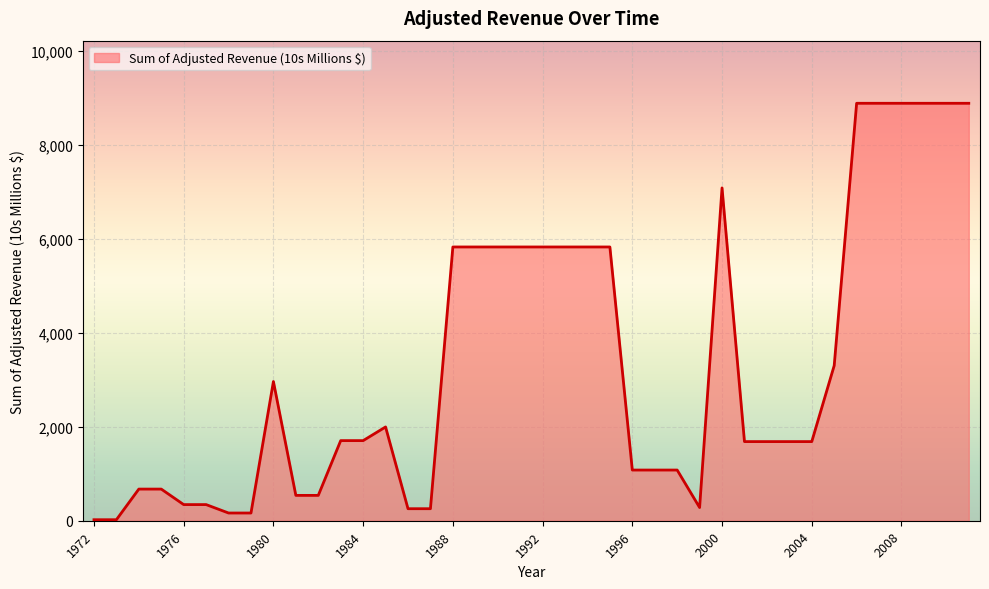

What is the greatest value displayed?

8889.9